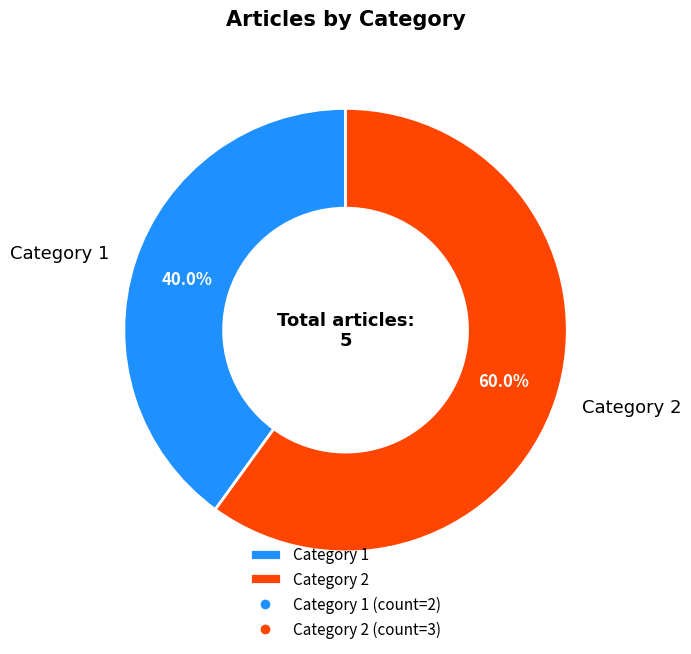

Which category has the biggest portion of the pie?

Category 2